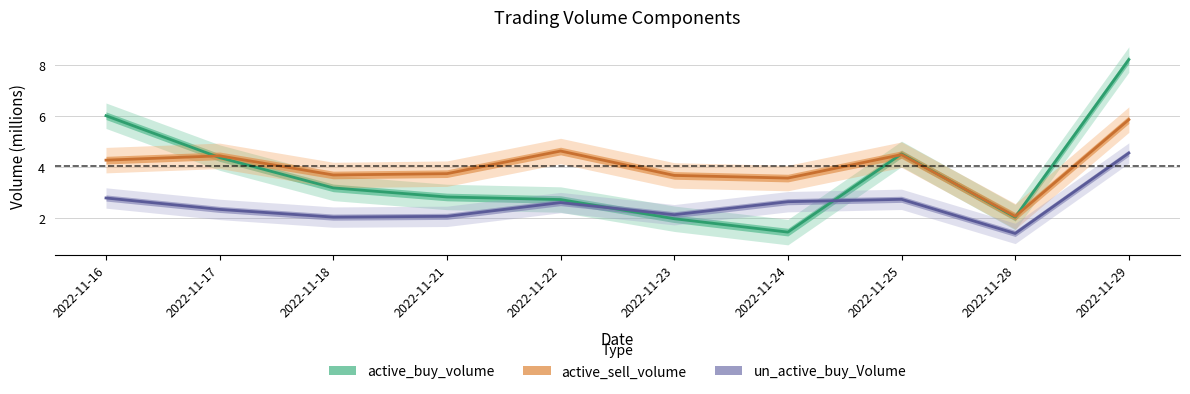

True or false: active_sell_volume has a value of 3.7 at 2022-11-23.

True